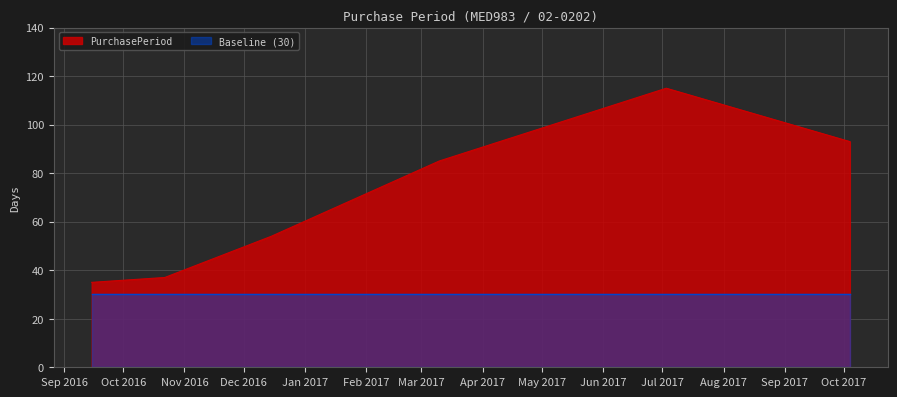

Reading left to right, extract all data points from this chart.

35	37	54	85	115	93